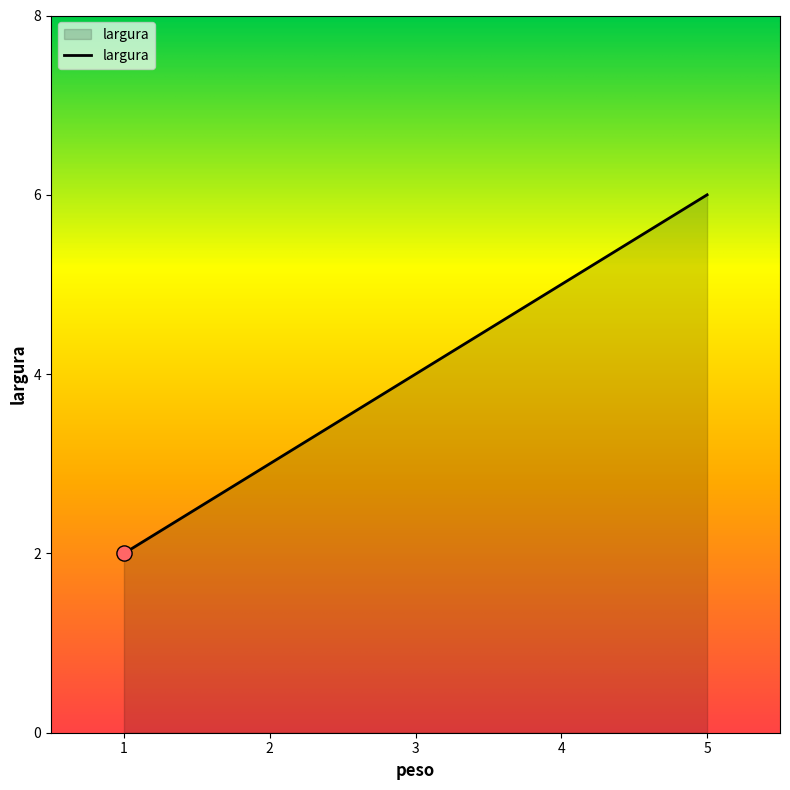

Approximately how many times larger is the value at 5 compared to 4?

1.2